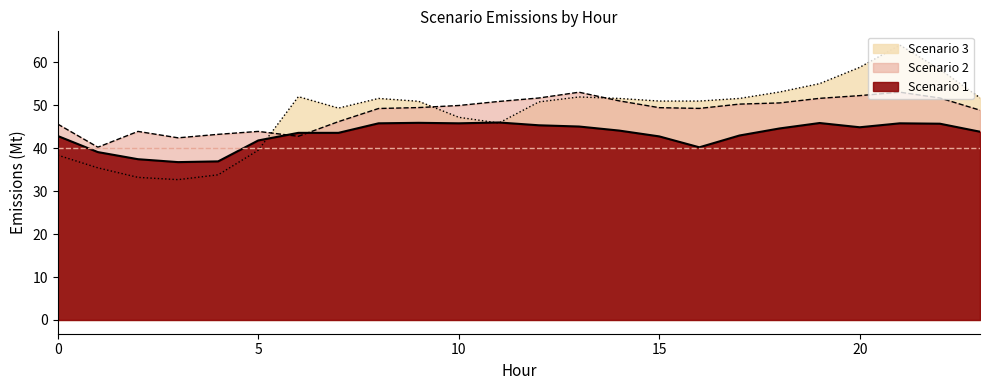

True or false: Scenario 3 has more than 1 interior local peaks.

True